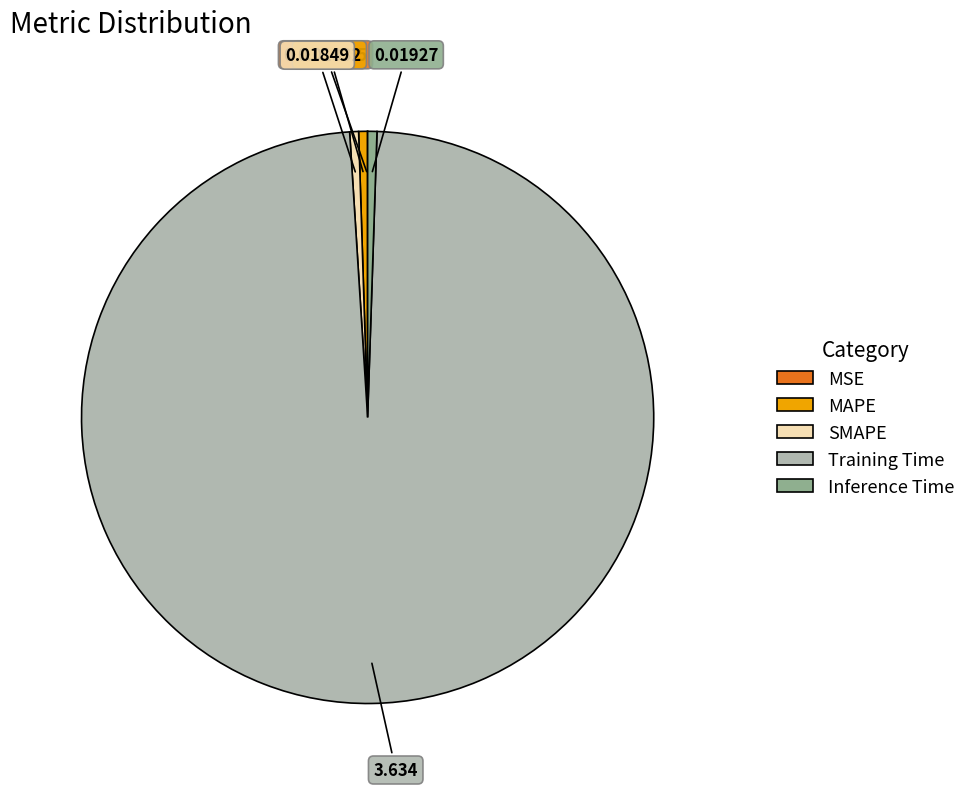

Which category accounts for the majority?

Training Time